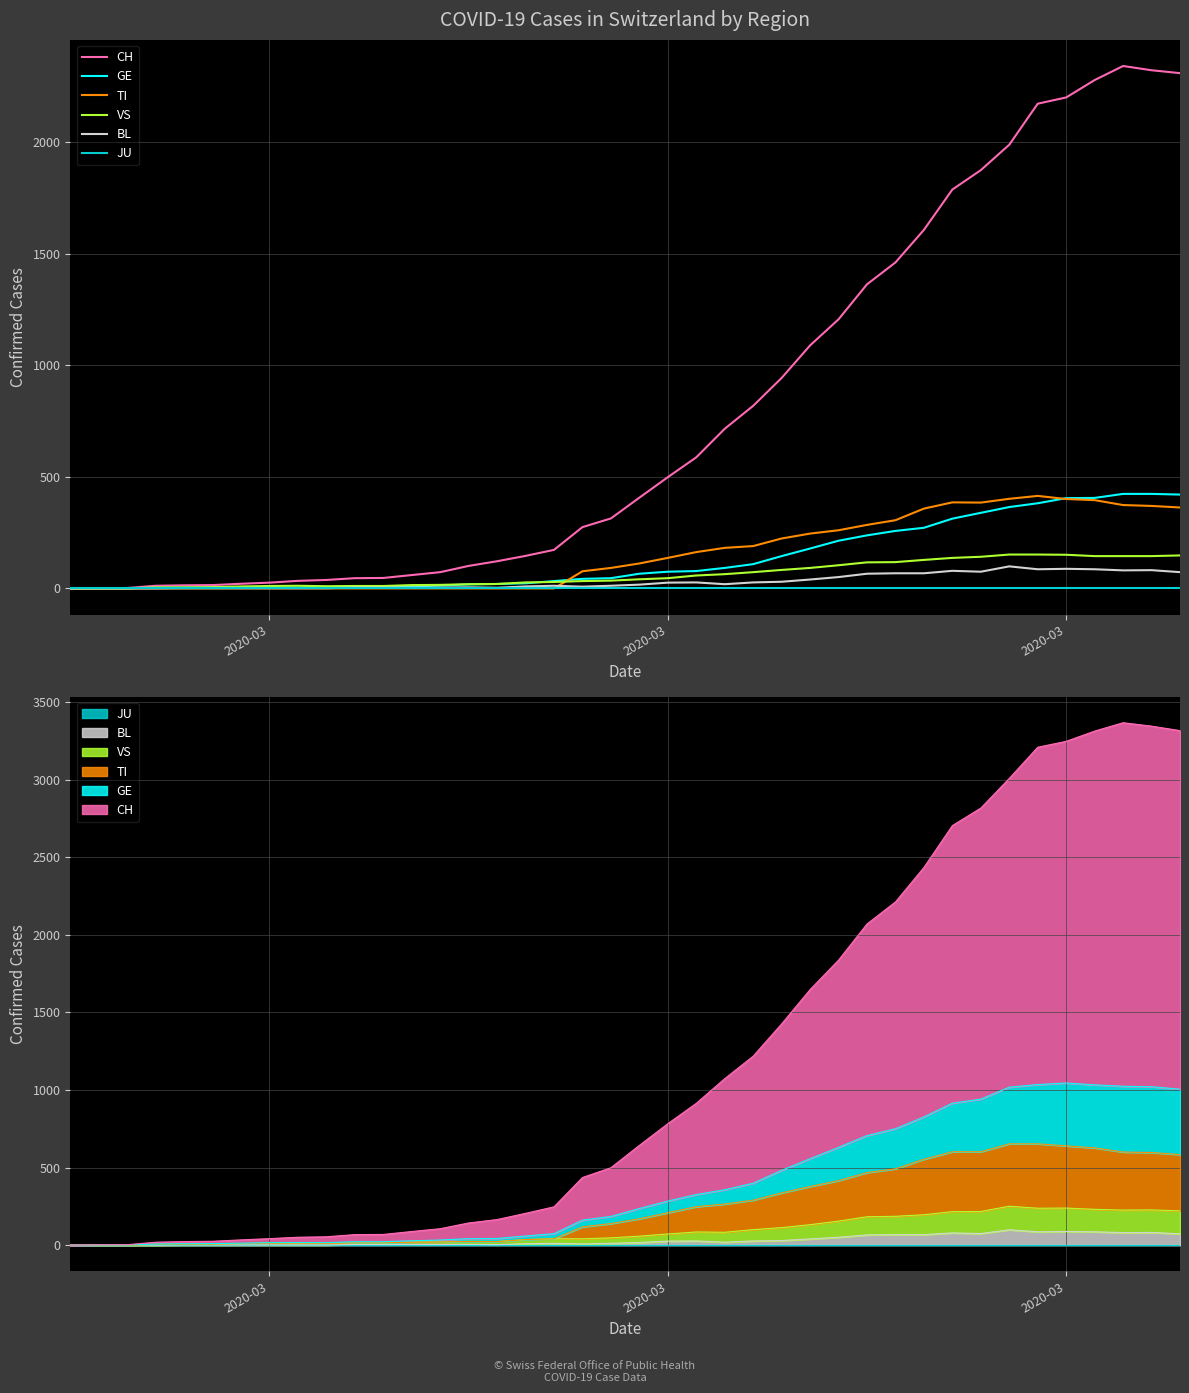

What are all the series names shown in the legend?

CH, GE, TI, VS, BL, JU